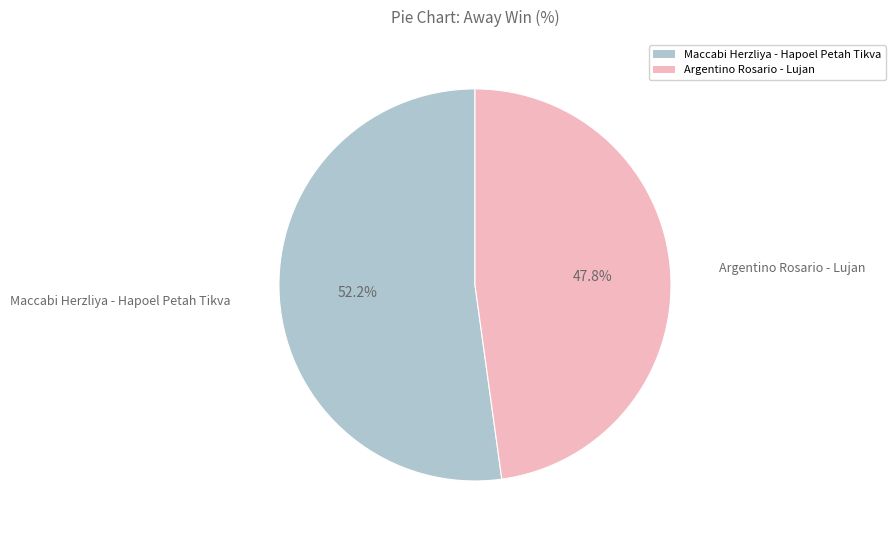

Is there any slice that represents more than half of the pie?

Yes